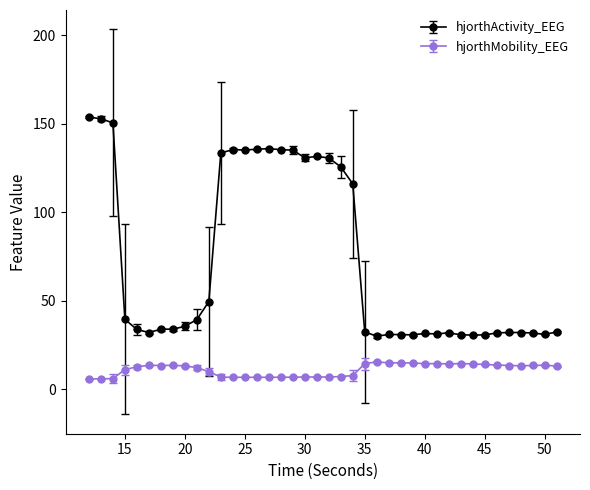

Which series has the largest total across all categories?

hjorthActivity_EEG